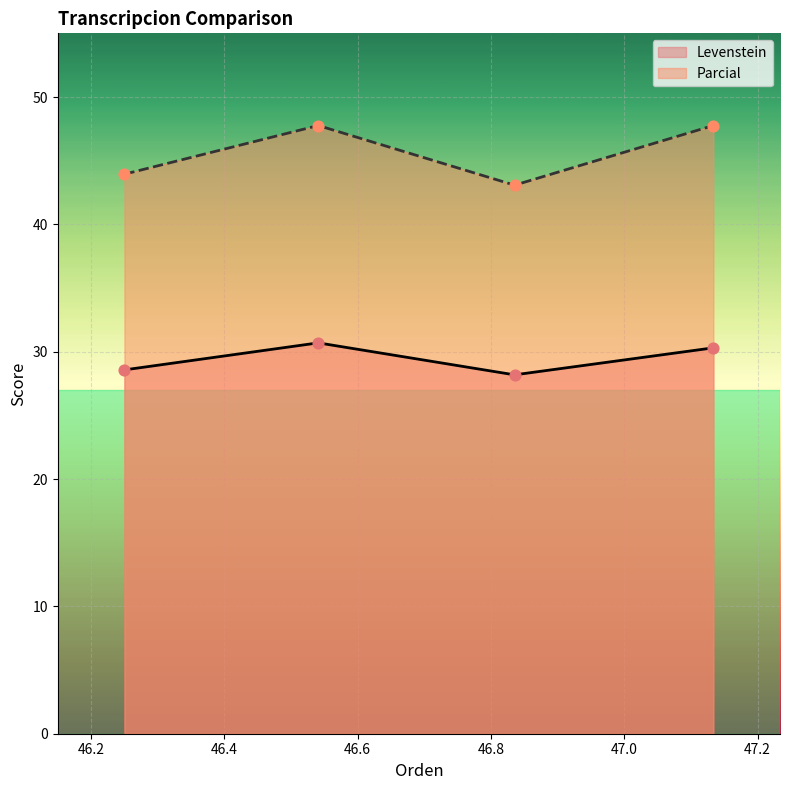

Which series has the largest Y range (max minus min)?

Parcial